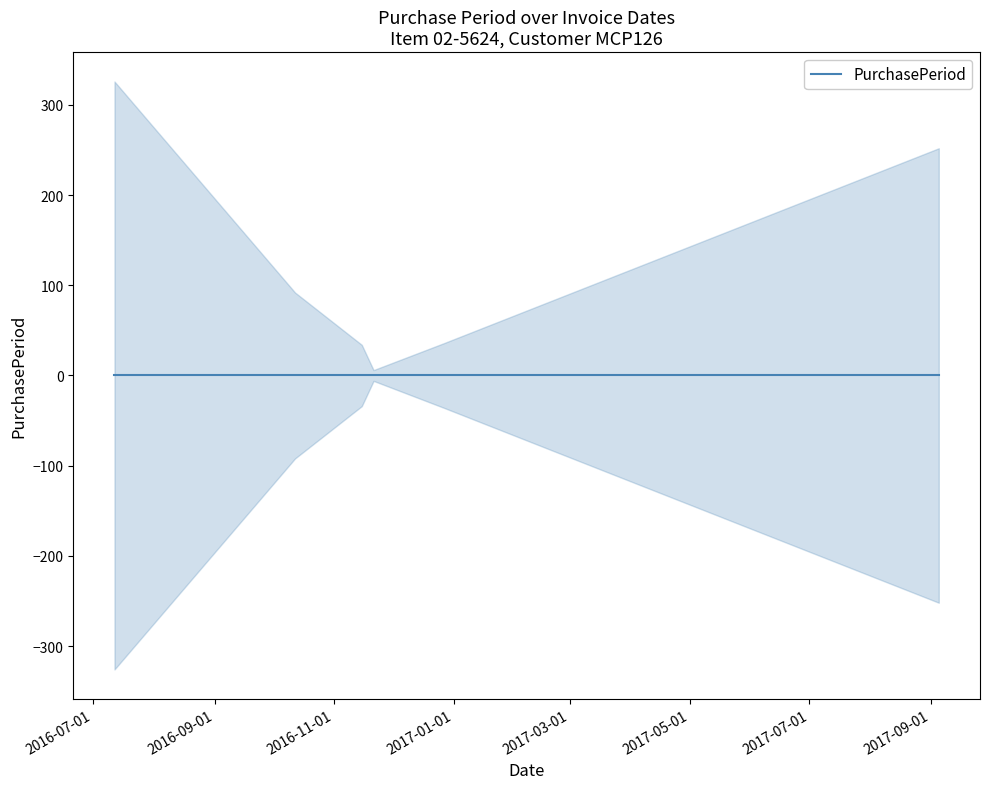

Does the chart have visible grid lines?

No